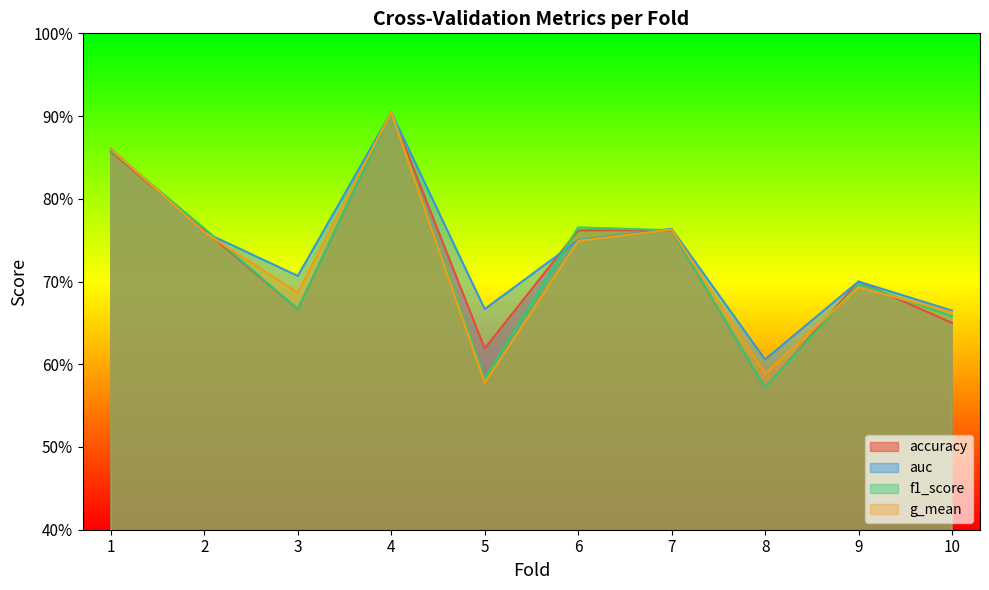

Which has a higher value, 1 or 4?

4